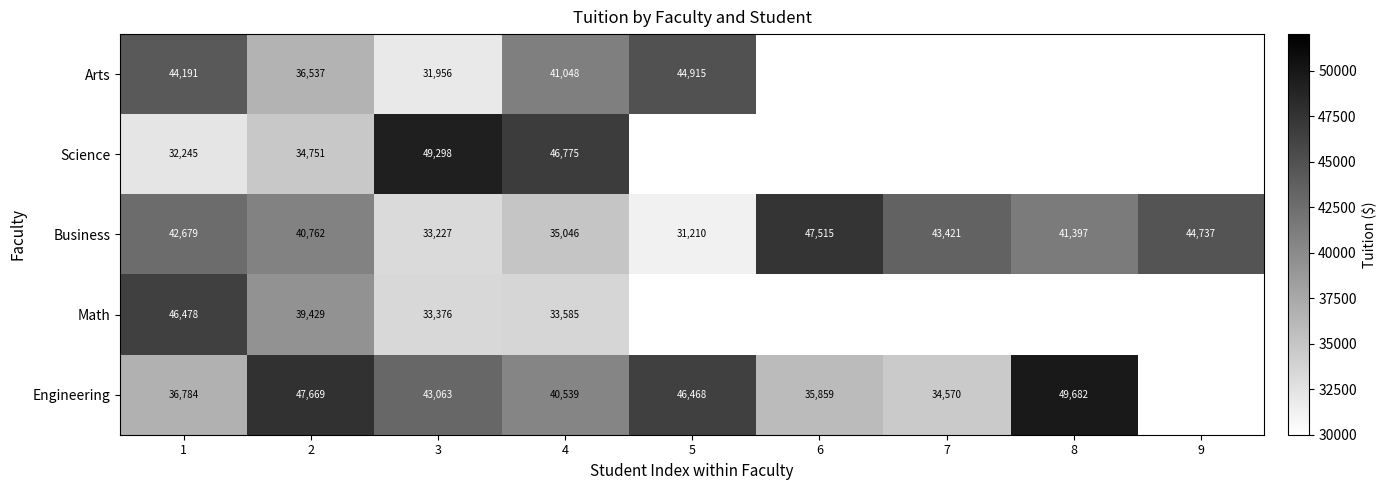

What is the highest value of the Business series?

47515